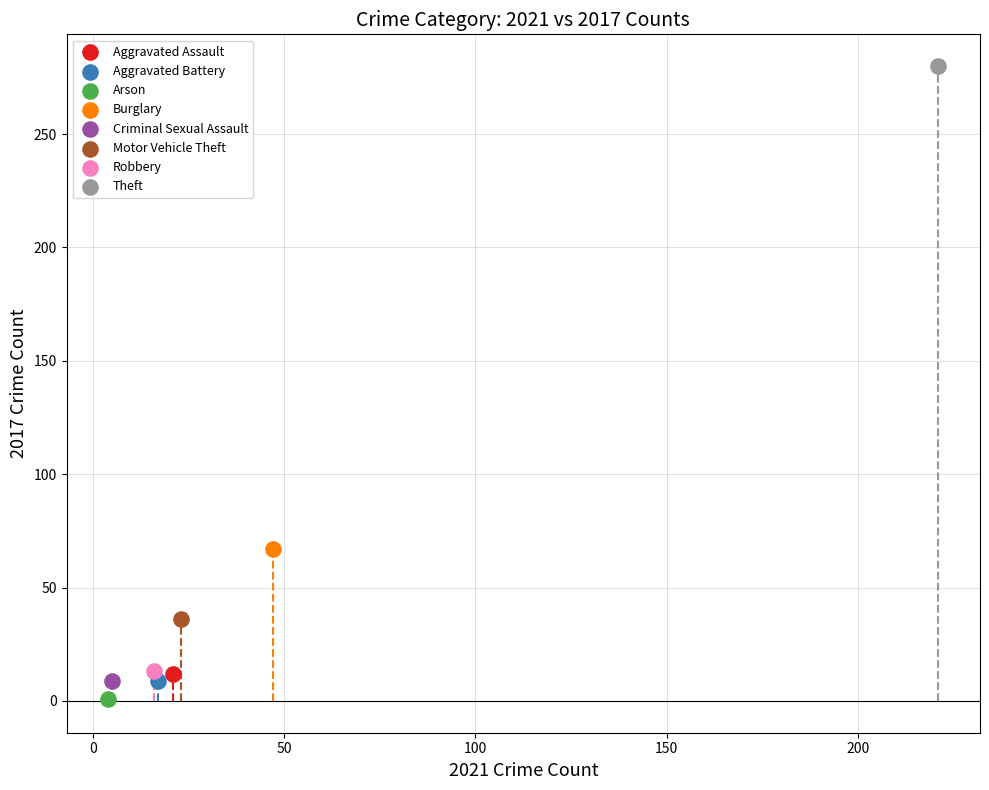

Which series reaches the minimum Y coordinate?

Arson